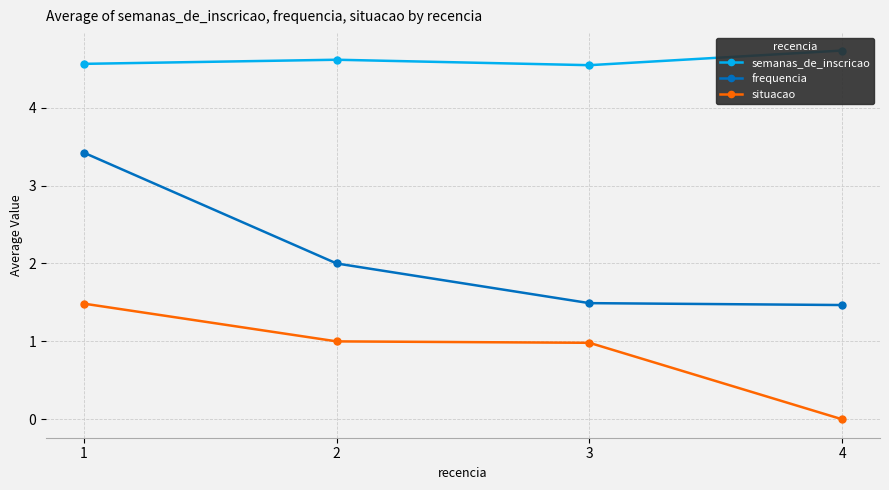

Between 2 and 3, which series saw the biggest shift?

frequencia